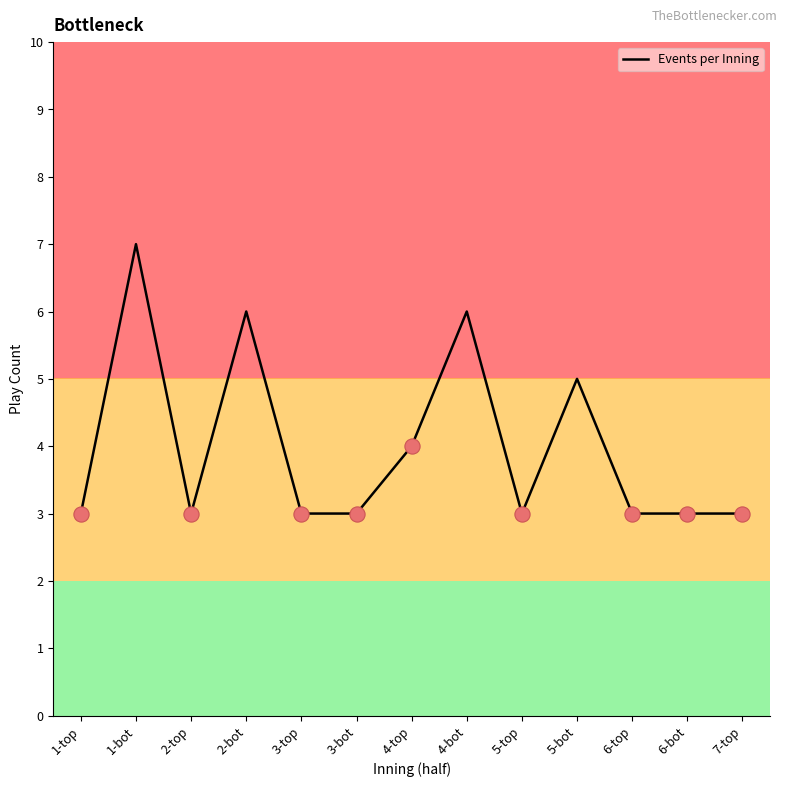

What is the change in value from 4-top to 6-bot?

-1